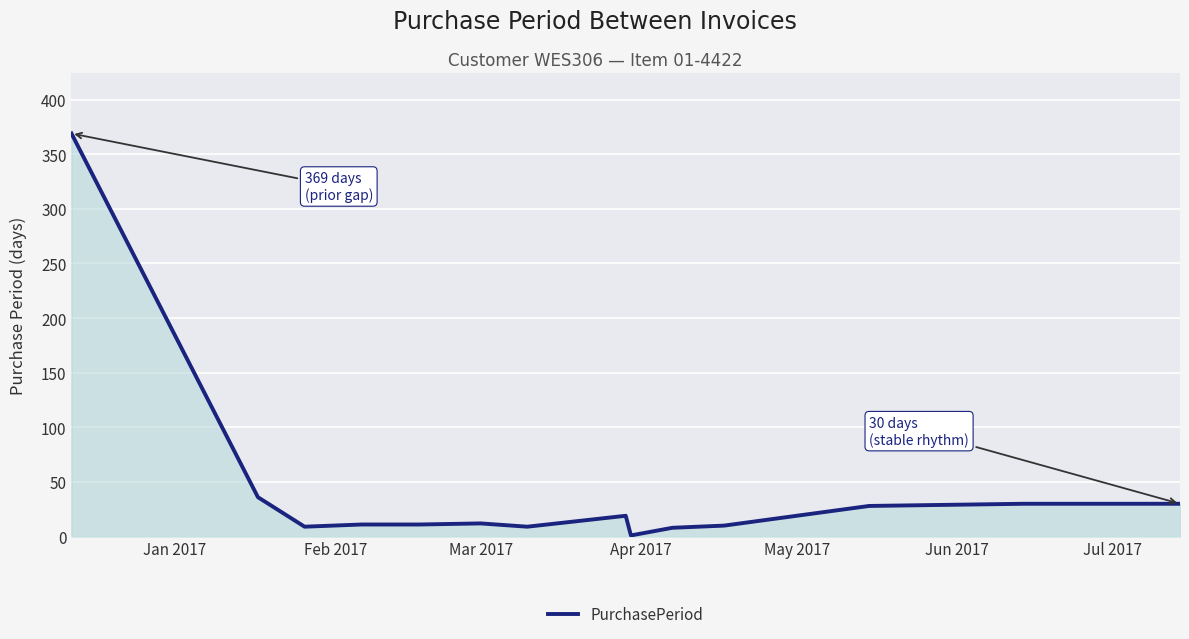

What is the difference between the maximum and minimum values?

368